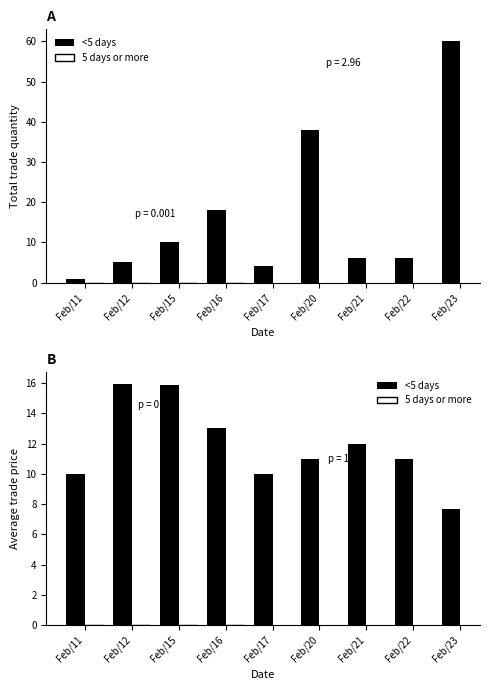

The value of <5 days at Feb/11 is 10.0. True or false?

True